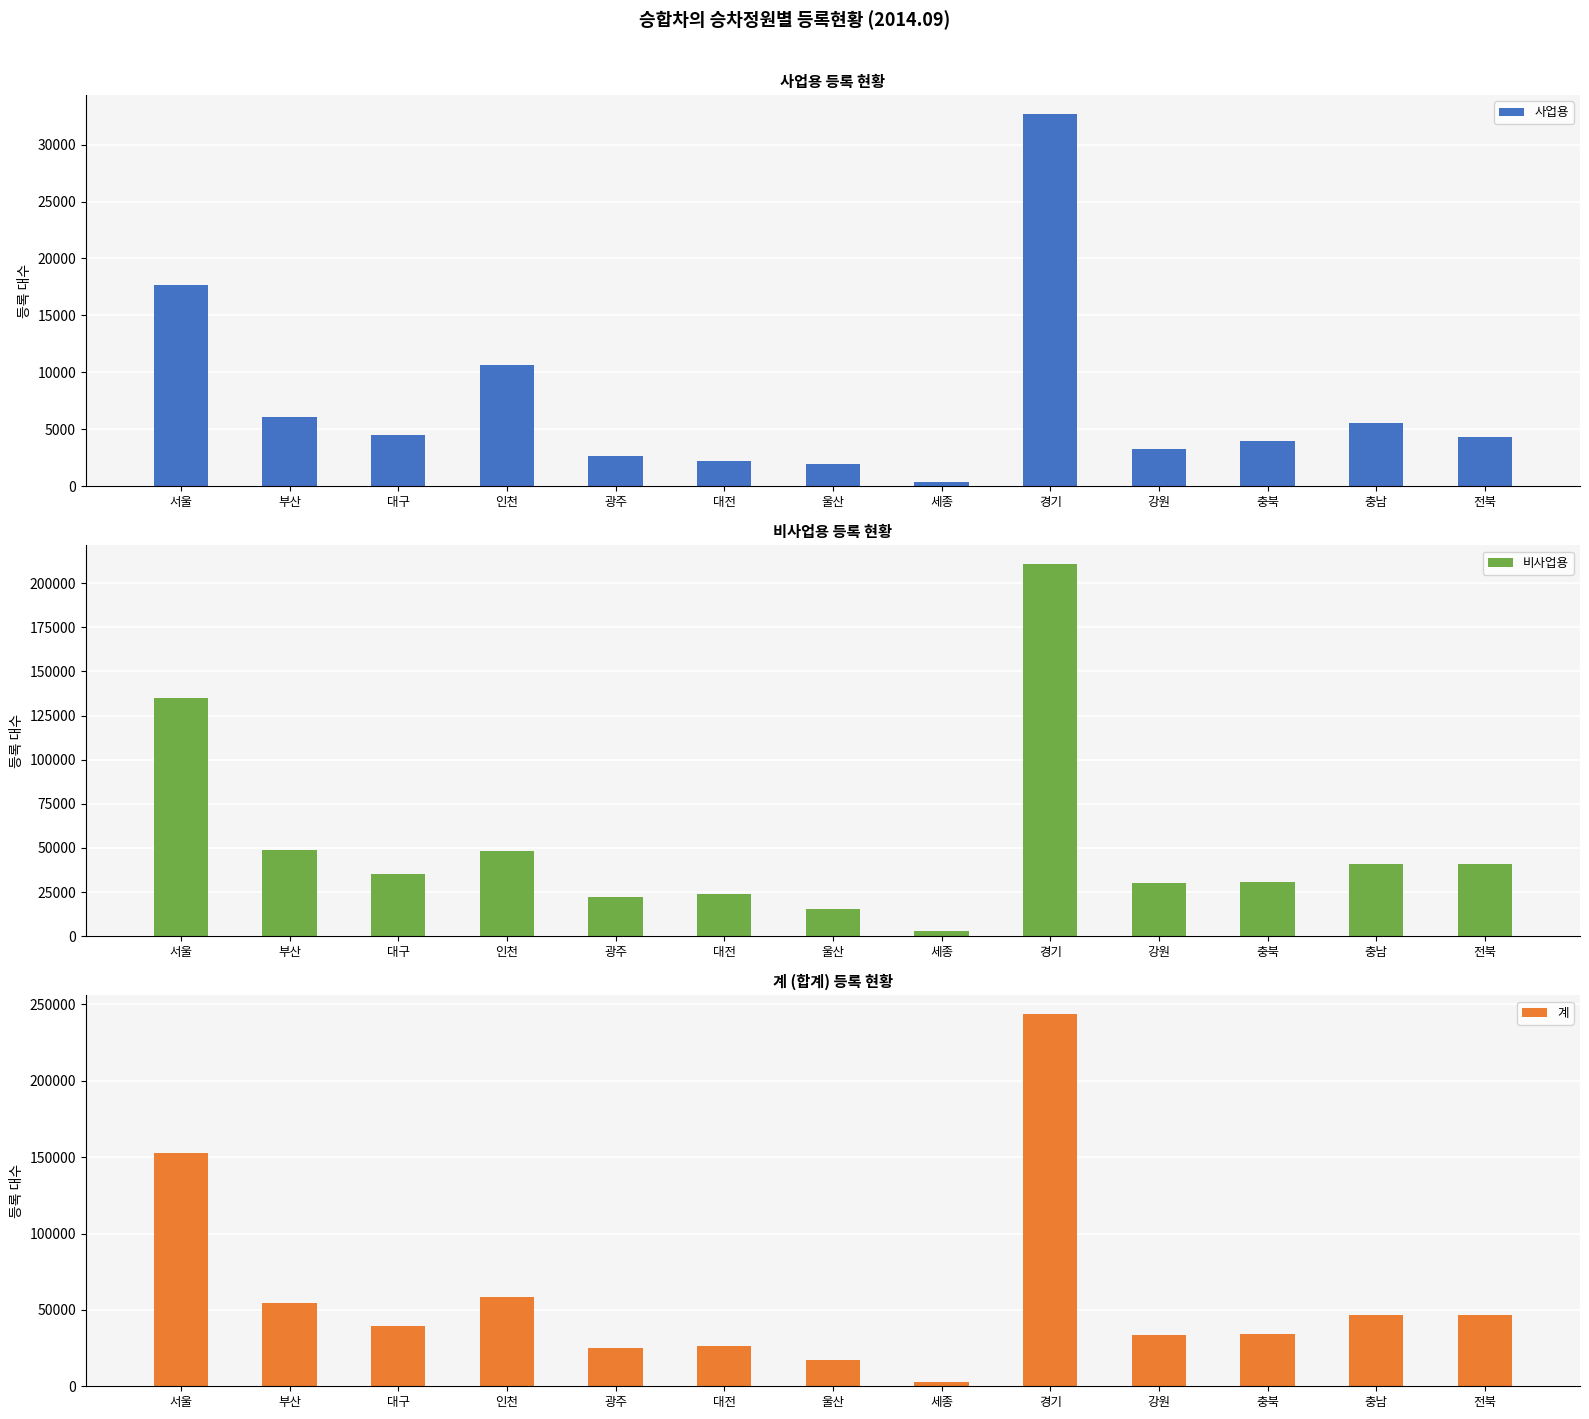

Which series has the widest spread of values?

계